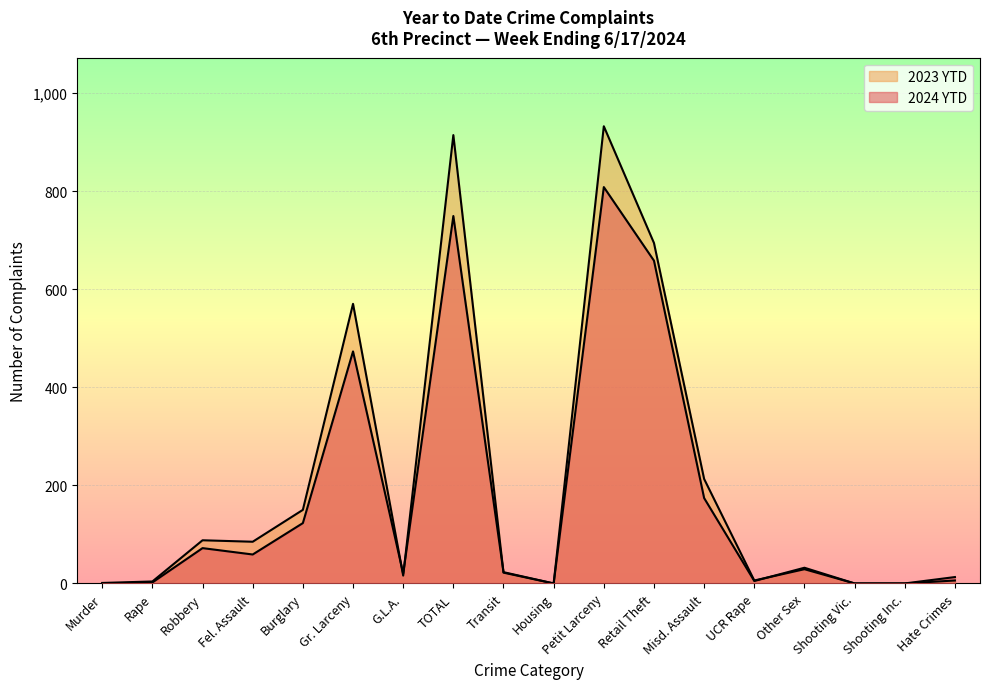

How many interior local peaks does the 2023 YTD series have?

5